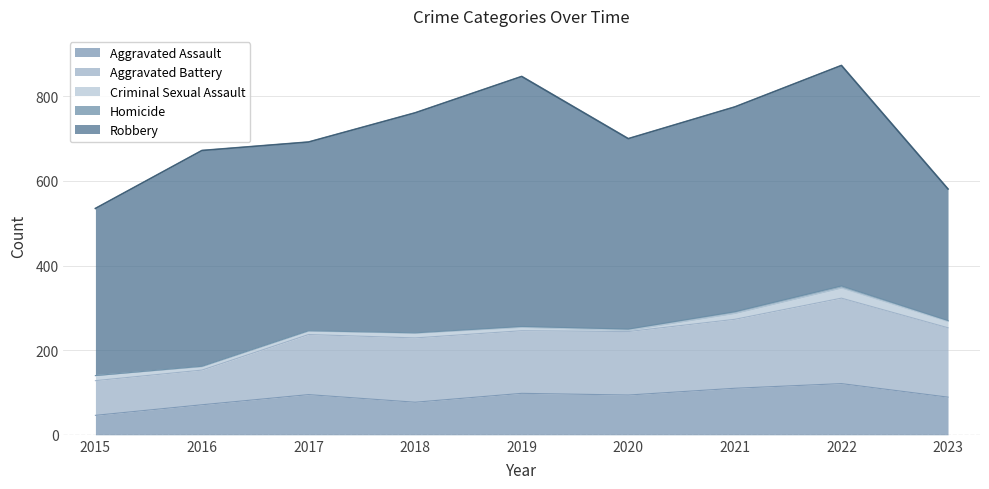

True or false: Robbery and Criminal Sexual Assault intersect in this chart.

False